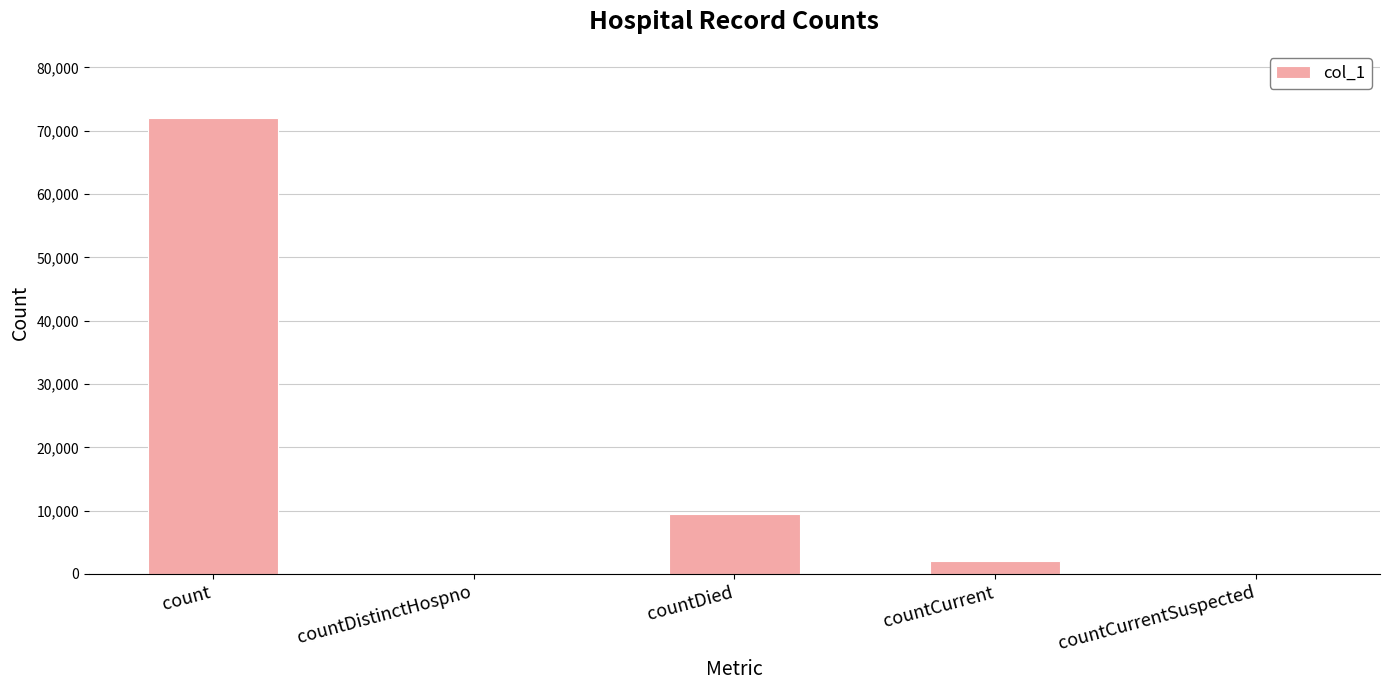

Which has a higher value, count or countDied?

count